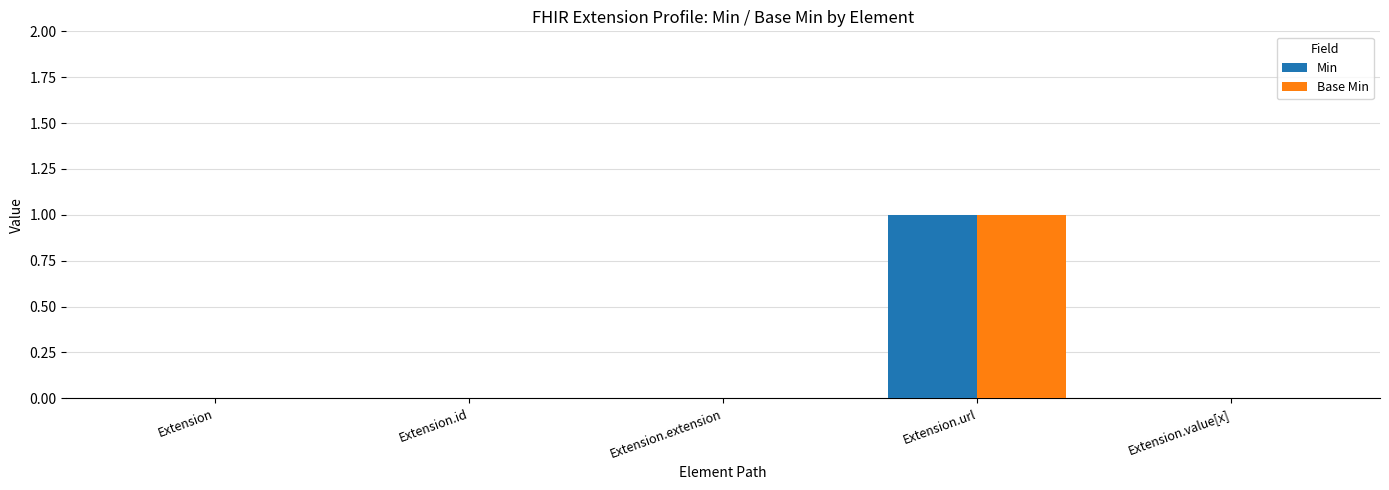

Is it true that Min equals 0 at Extension.url?

False